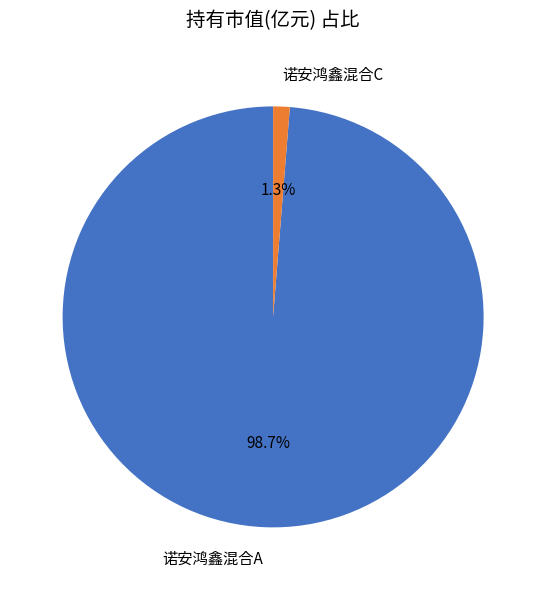

To the nearest percent, what percentage of the pie is 诺安鸿鑫混合C?

1%